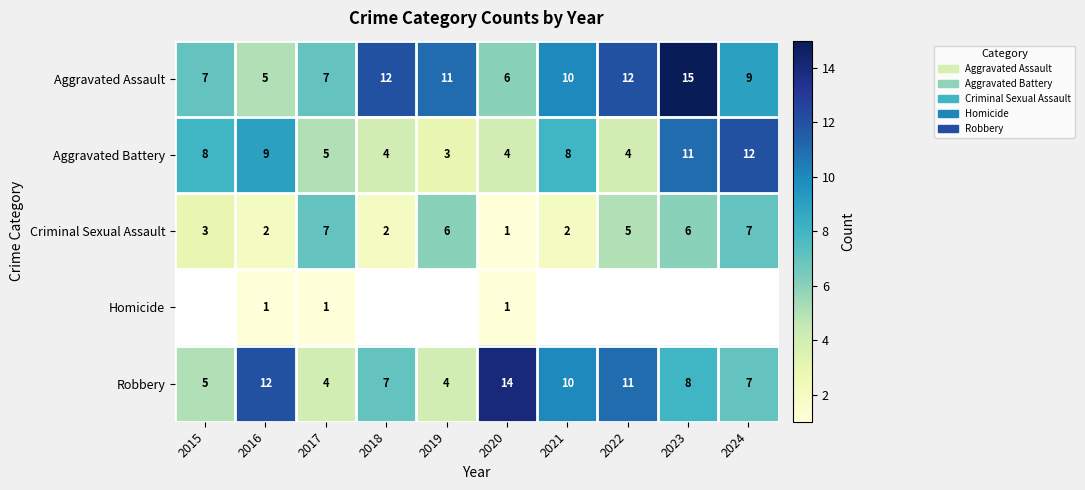

What is the average value of the Criminal Sexual Assault series?

4